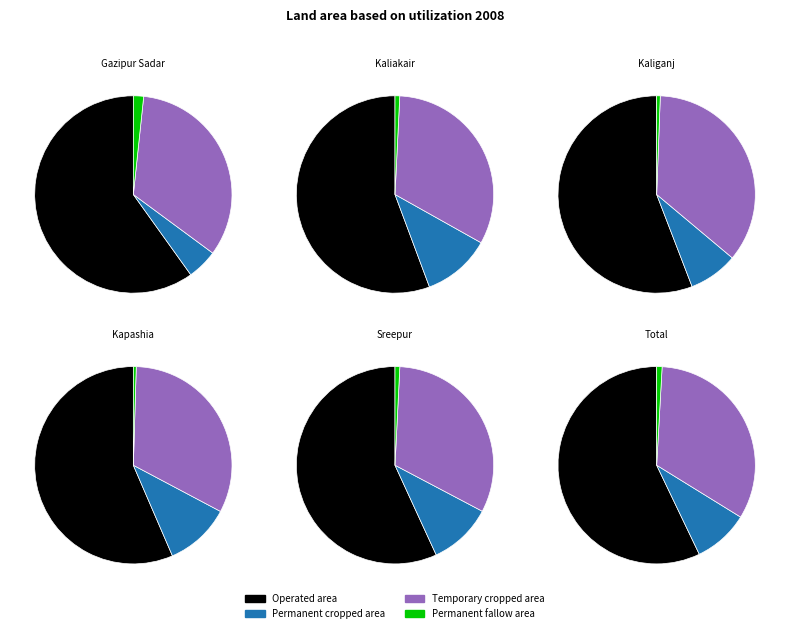

At Kaliganj, list the series in order from smallest to largest.

Permanent fallow area, Permanent cropped area, Temporary cropped area, Operated area